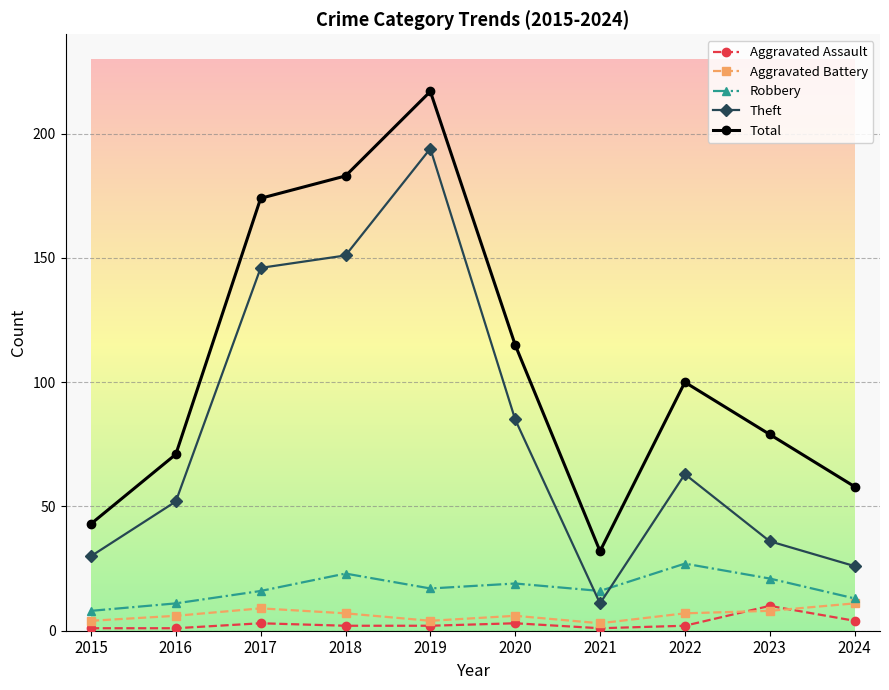

Between 2018 and 2022, which series saw the biggest shift?

Theft